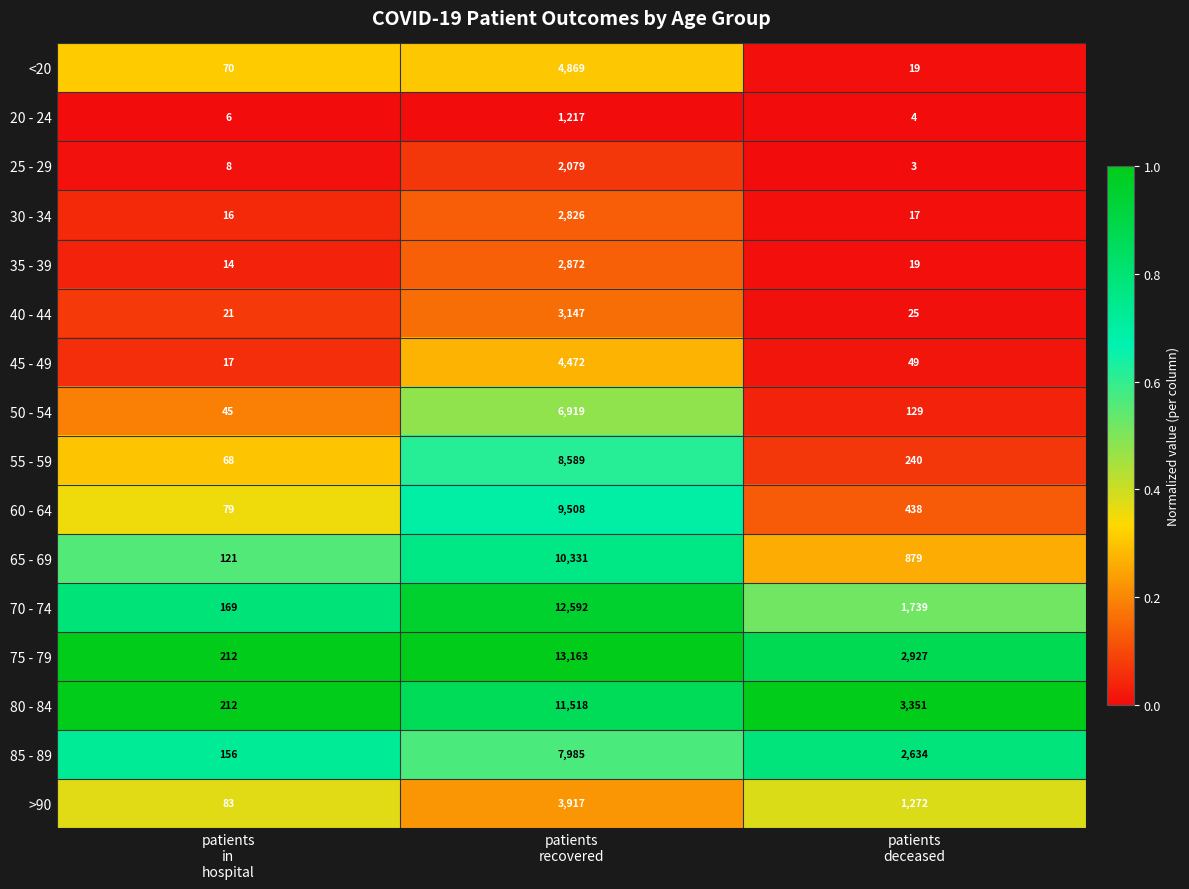

Which series has the largest total across all categories?

75 - 79